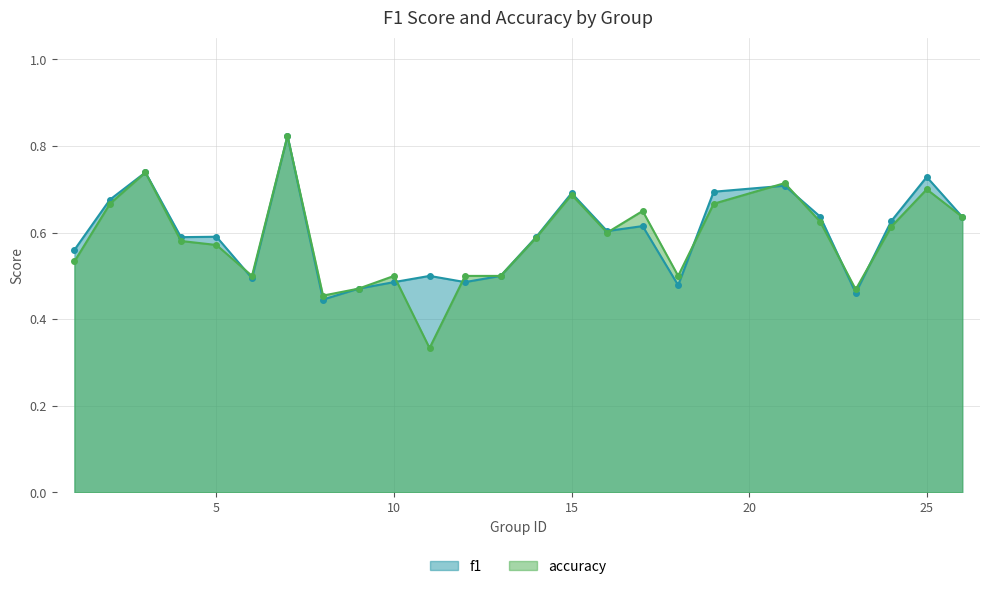

What is the greatest value displayed?

0.8